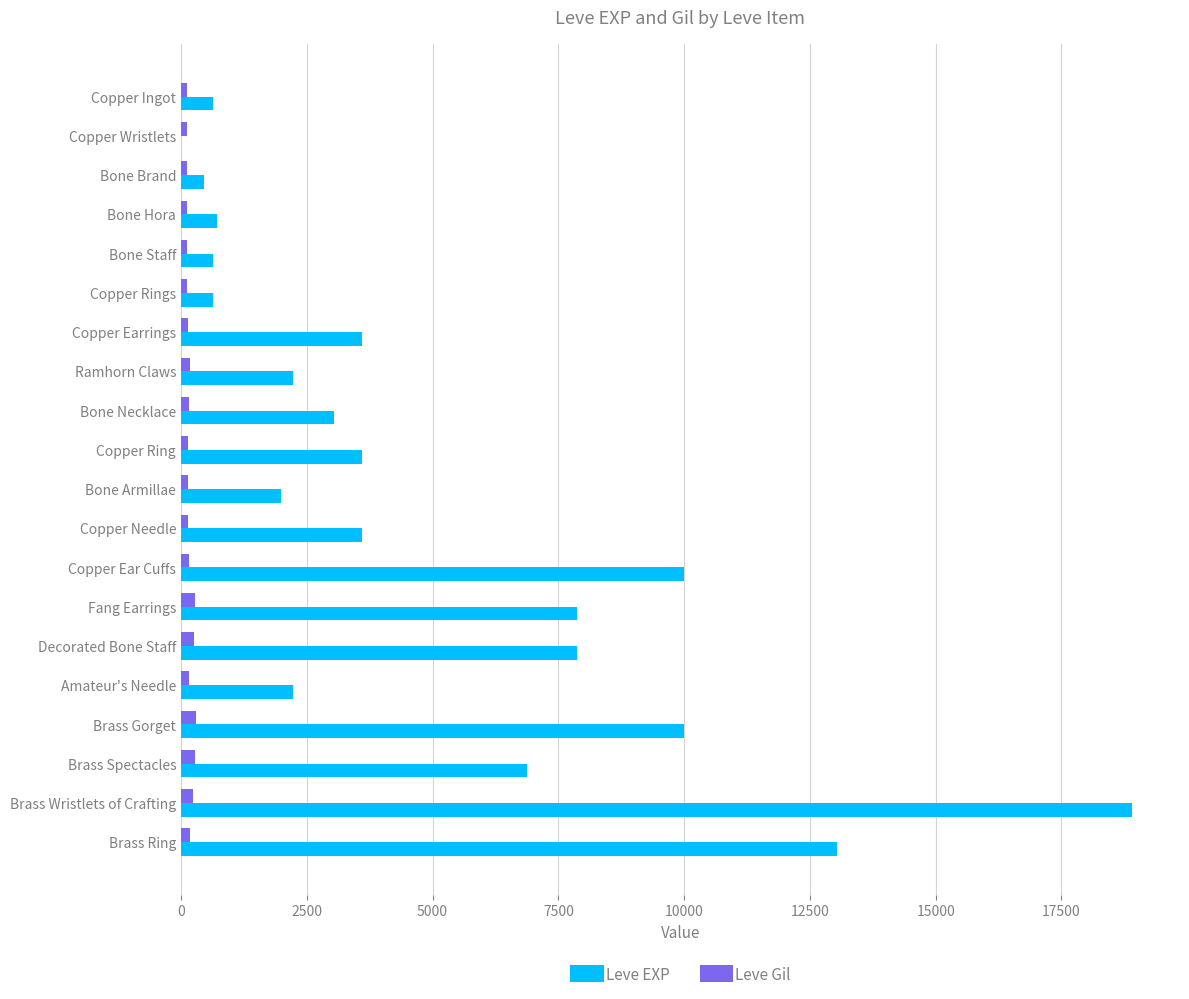

The value of Leve EXP at Copper Ring is 2044. True or false?

False